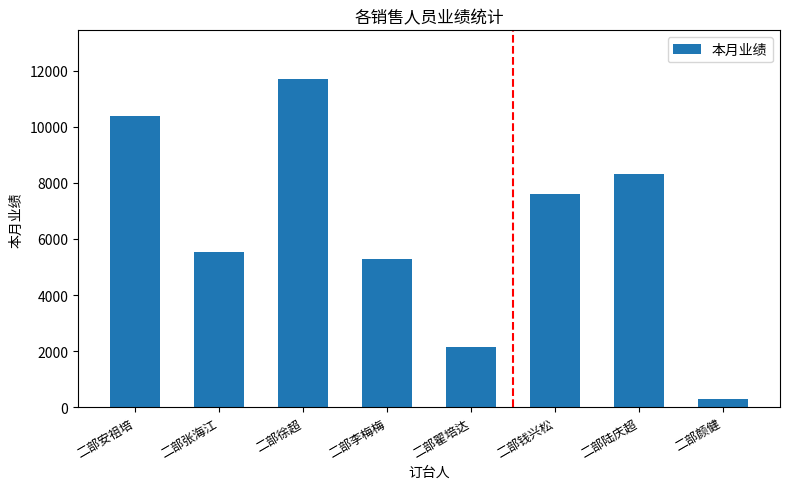

What is the difference between the values at 二部安祖培 and 二部张海江?

4846